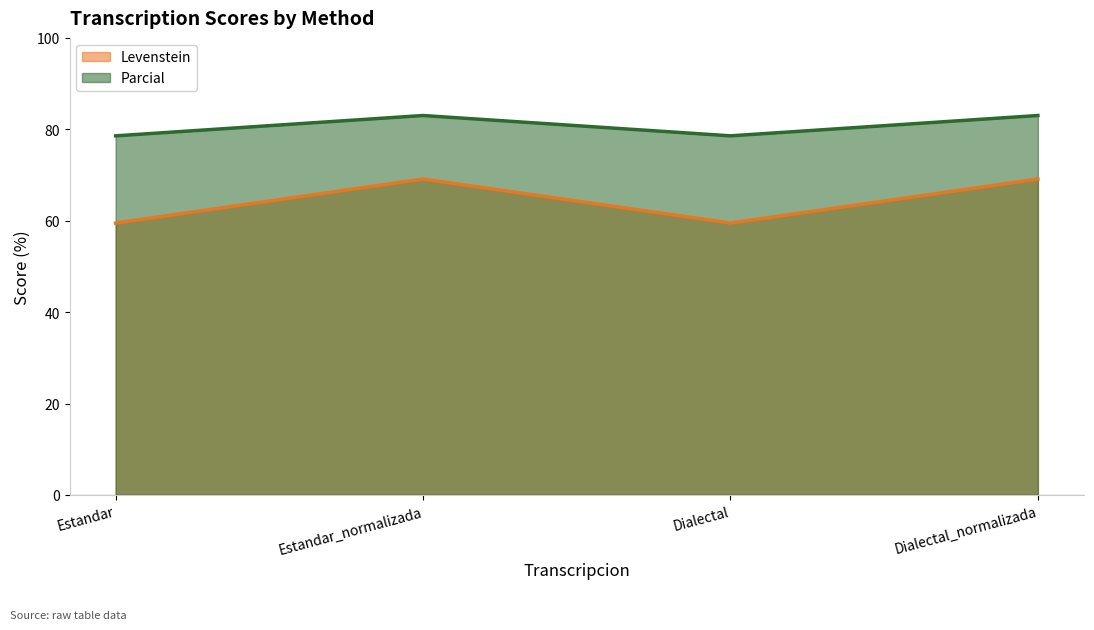

Where is the first local minimum for Parcial?

Dialectal